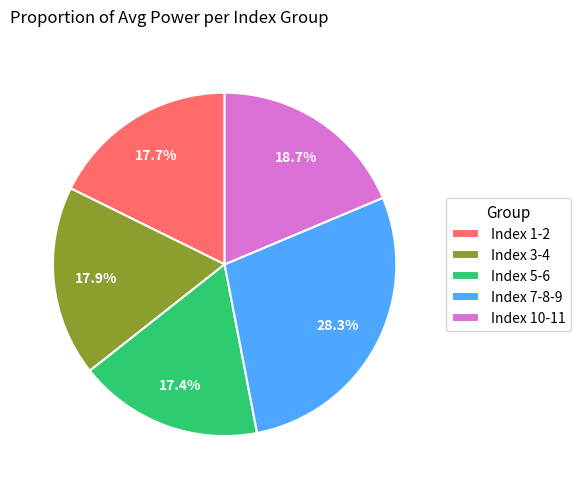

Approximately how many times larger is the value at Index 10-11 compared to Index 1-2?

1.1